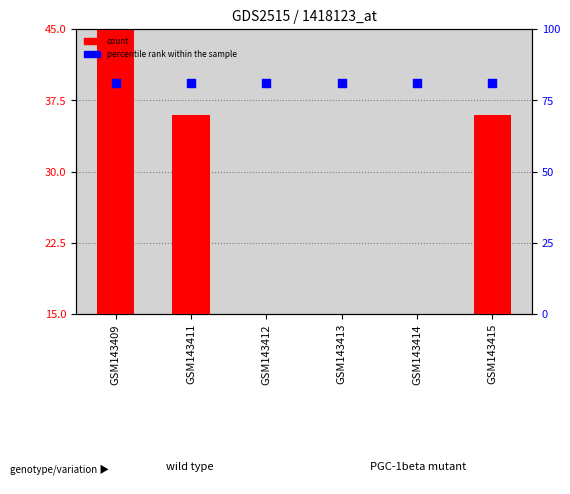

Which series has the largest total across all categories?

percentile rank within the sample